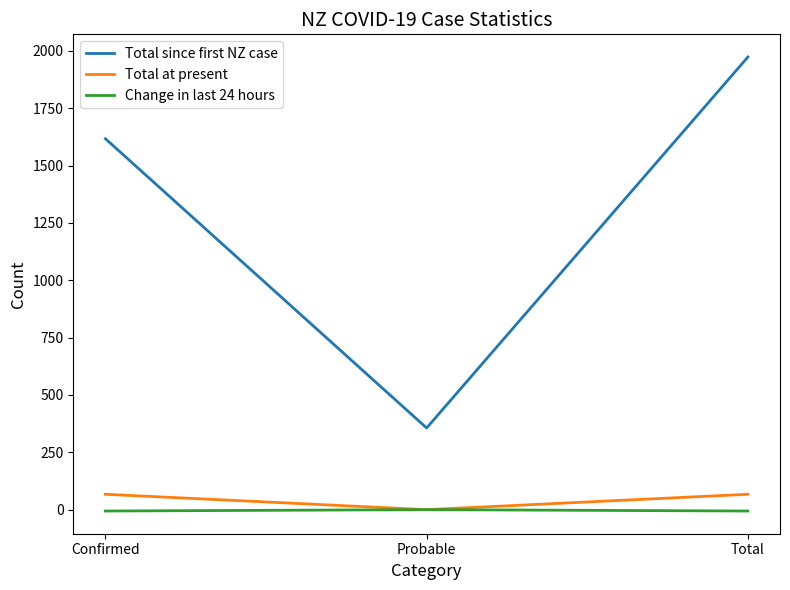

Is it true that Total since first NZ case equals 753 at Confirmed?

False